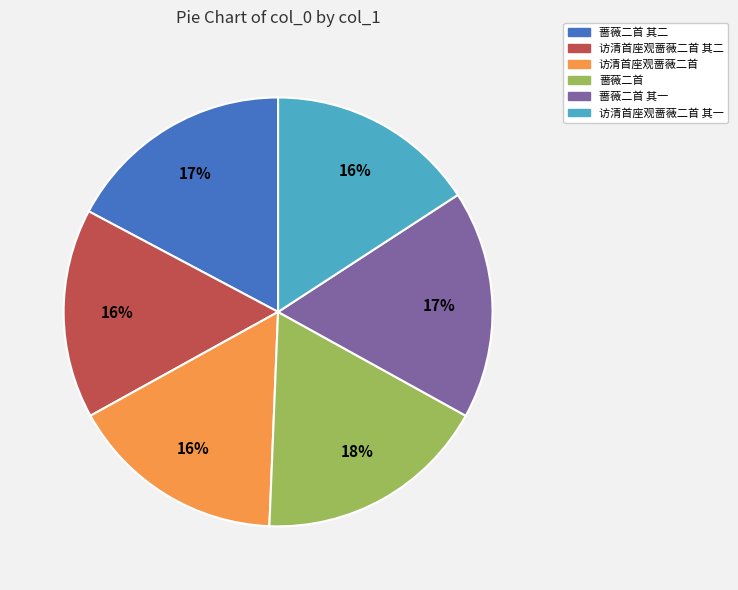

Is 蔷薇二首 其二 the majority of the pie?

No